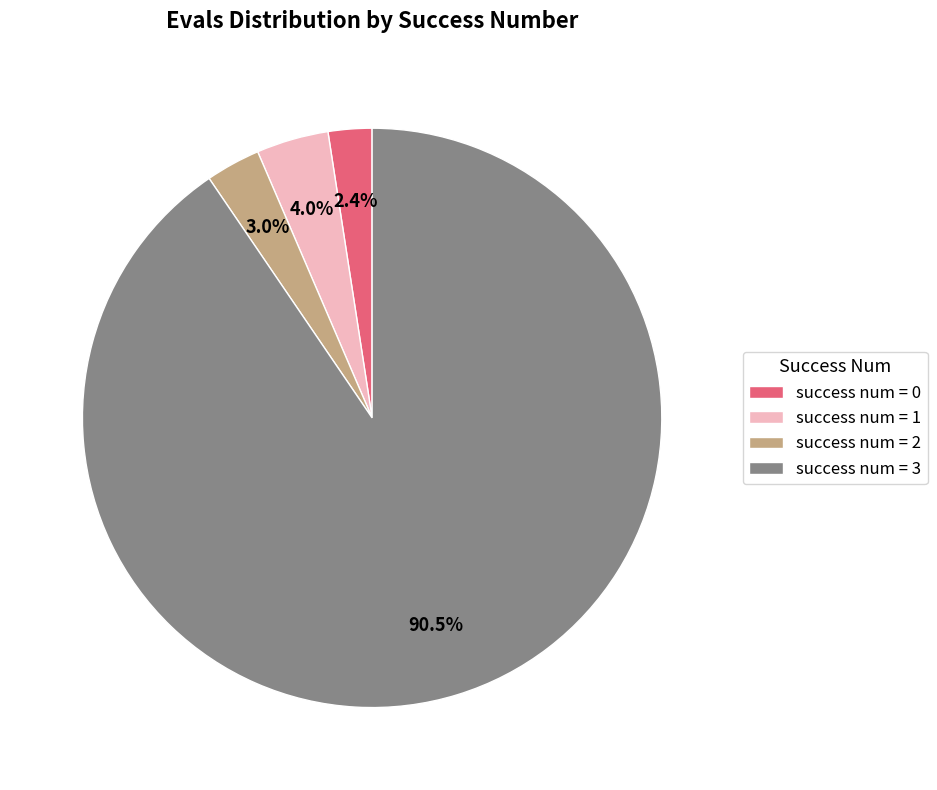

To the nearest percent, what percentage of the pie is success num = 2?

3%